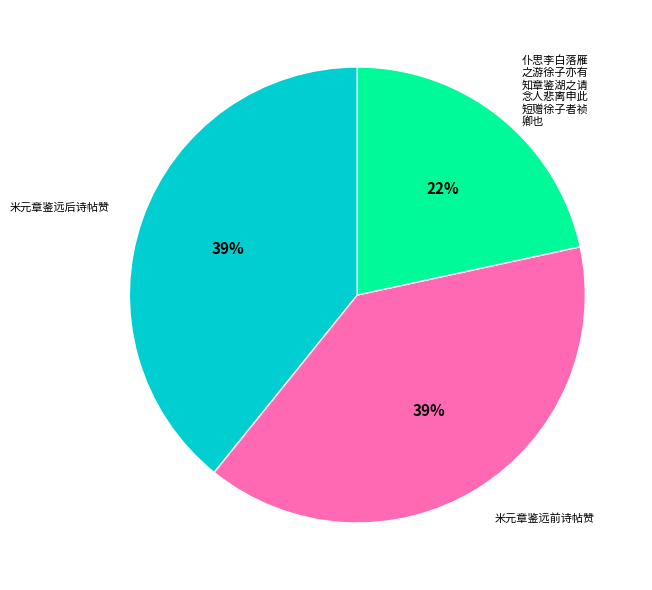

Is there a majority slice in this chart?

No